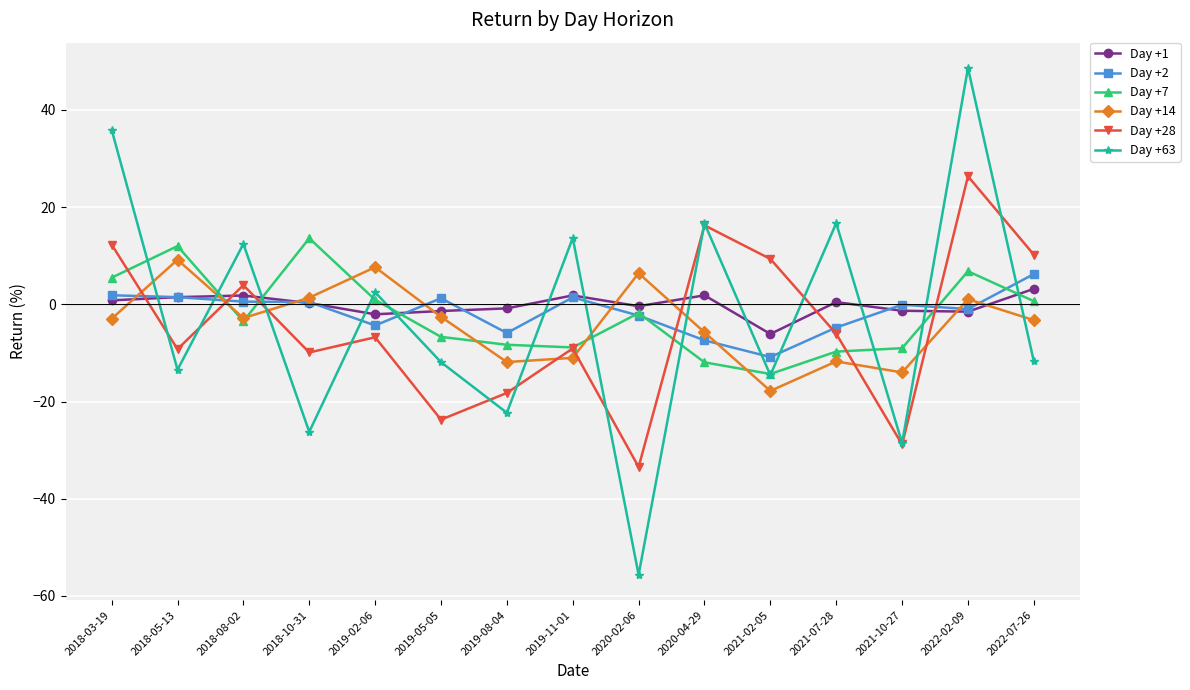

At which category is the sum across all series the highest?

2022-02-09